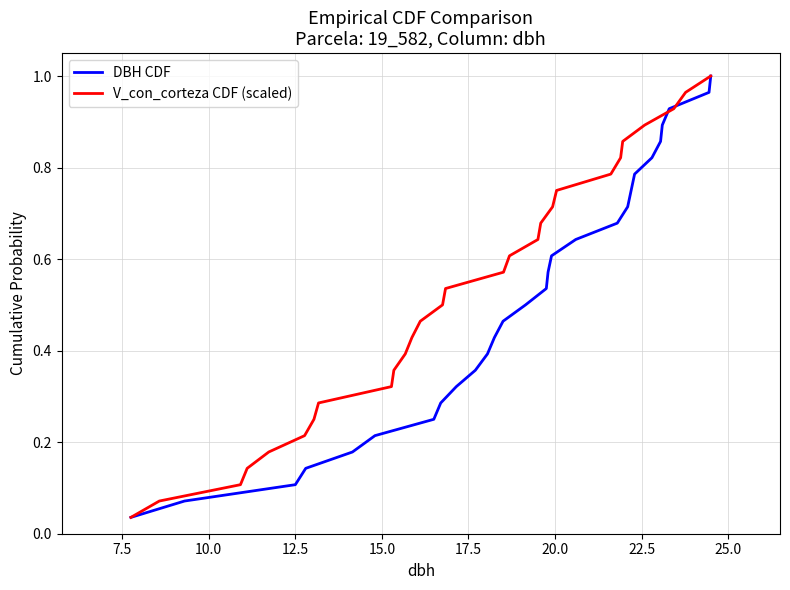

True or false: DBH CDF and V_con_corteza CDF (scaled) intersect in this chart.

False